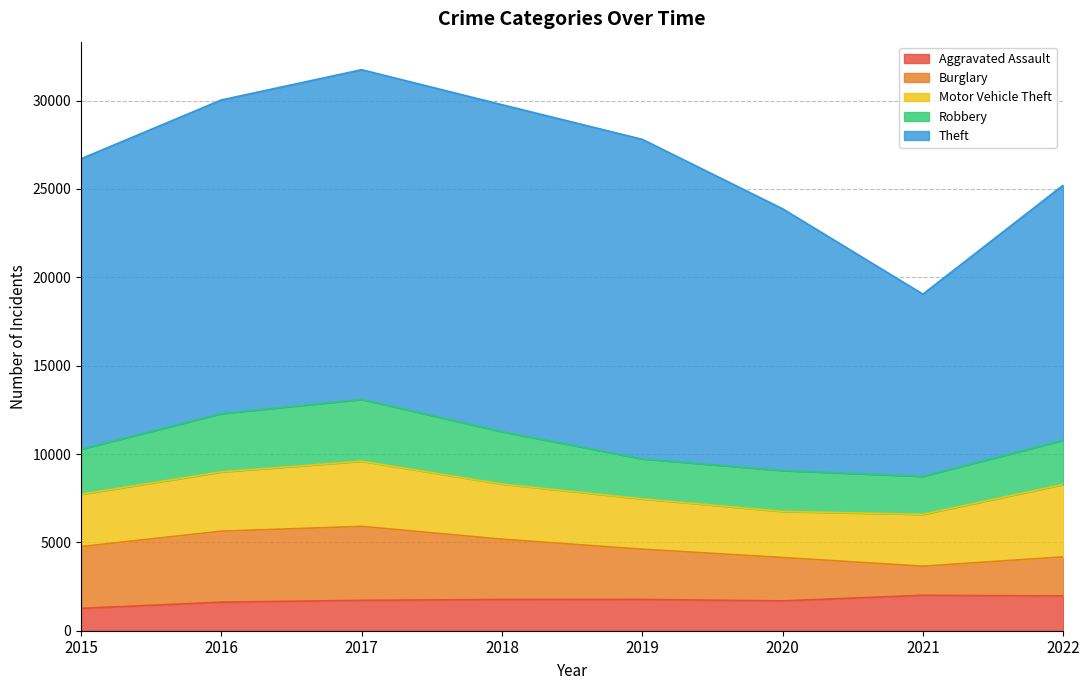

How many values in the Robbery series exceed 2549?

3